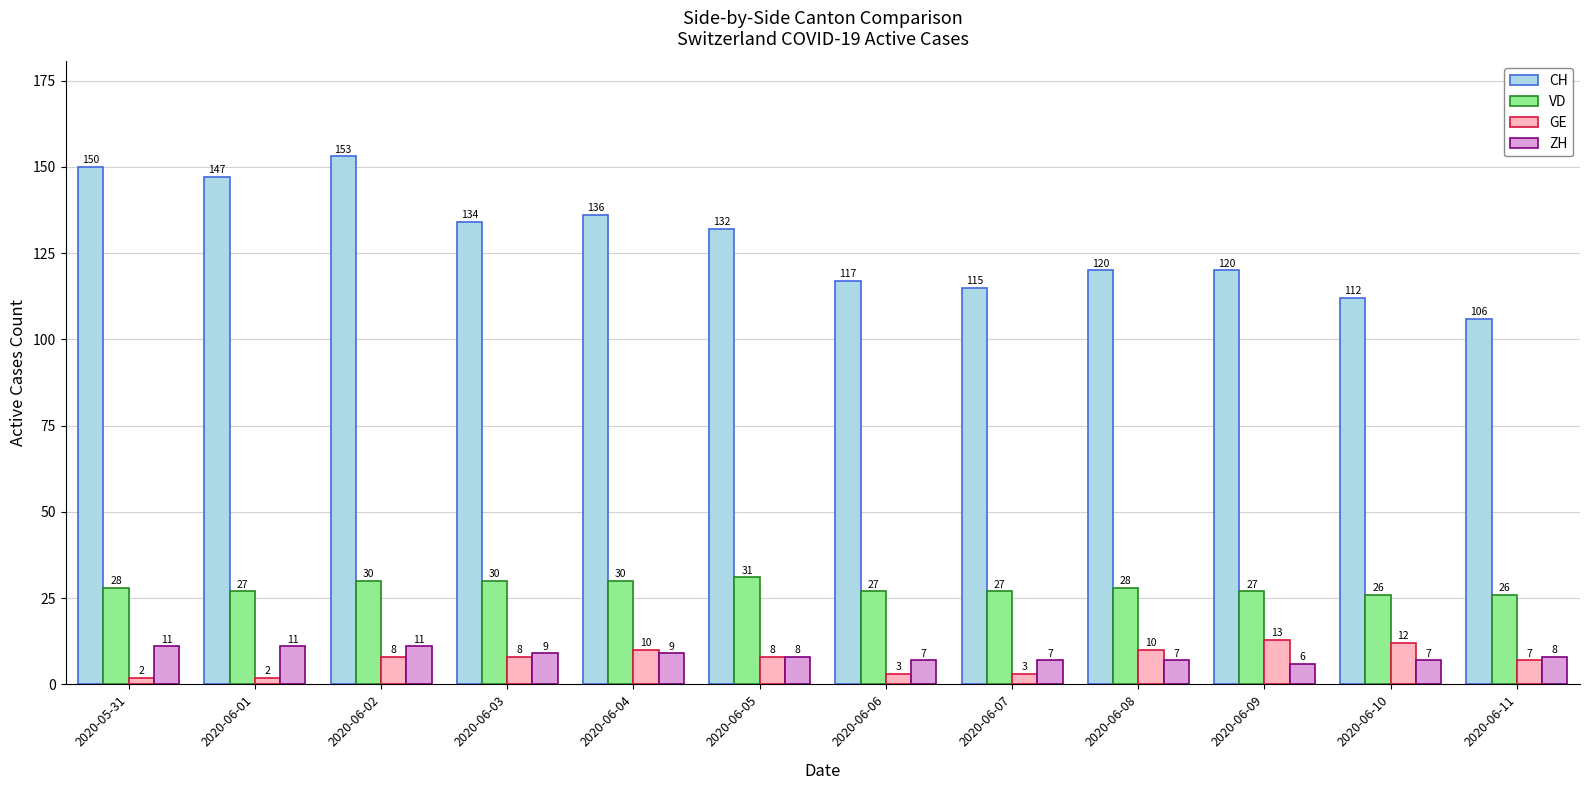

At which label is CH closest to 129?

2020-06-05